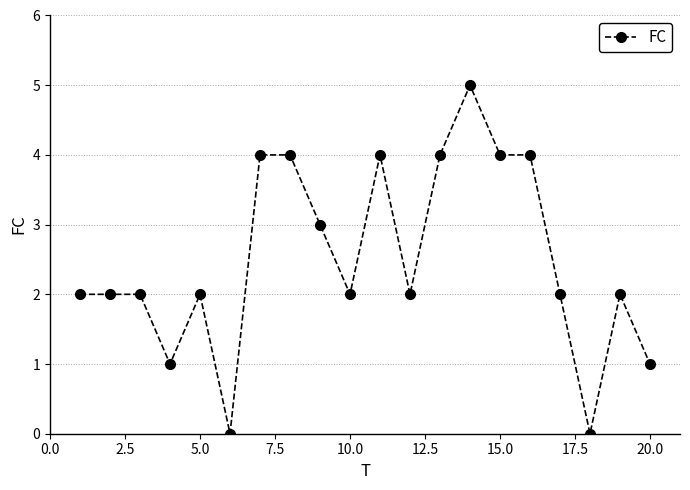

What is the difference between the maximum and minimum values?

5